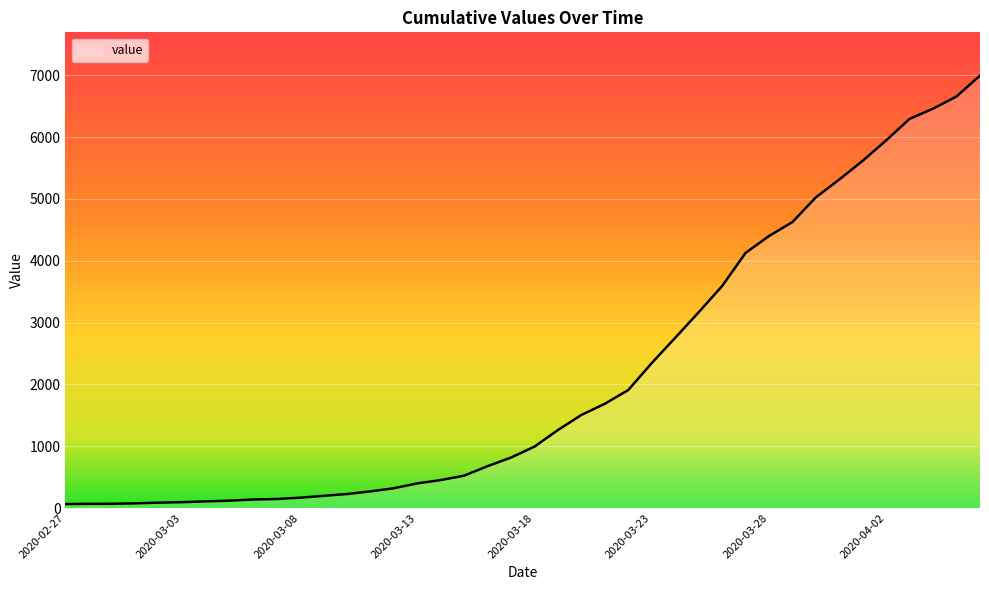

What is the difference between the maximum and minimum values?

6931